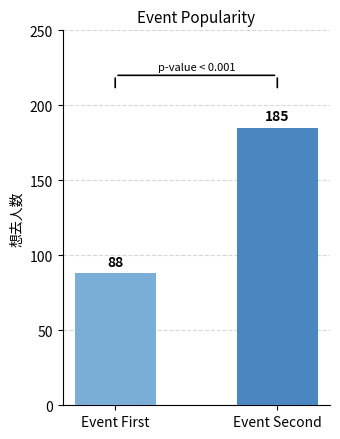

Where is the data nearest to the value 136?

Event First